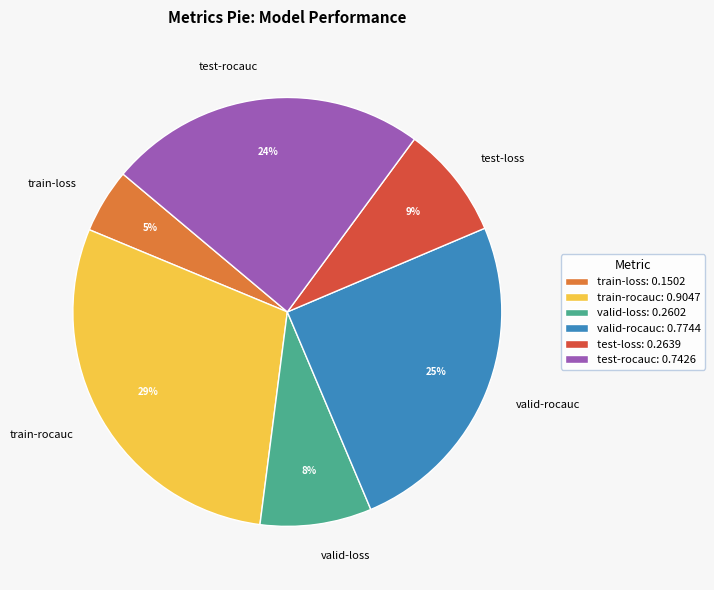

Is there any slice that represents more than half of the pie?

No